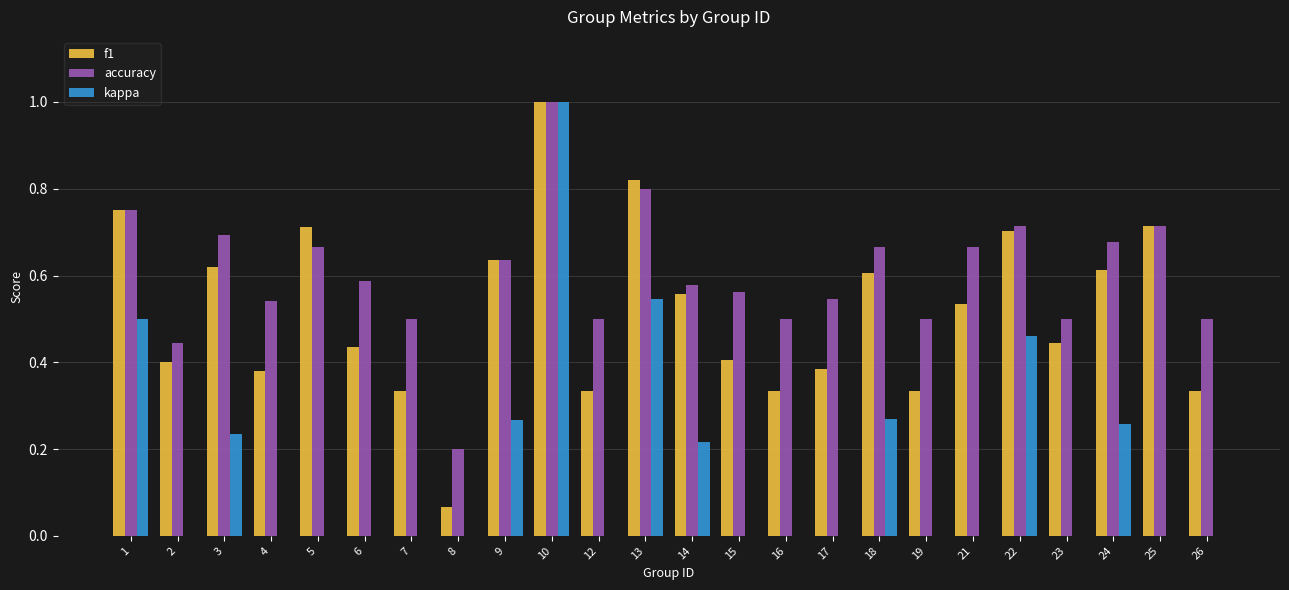

At which label does accuracy reach its peak?

10